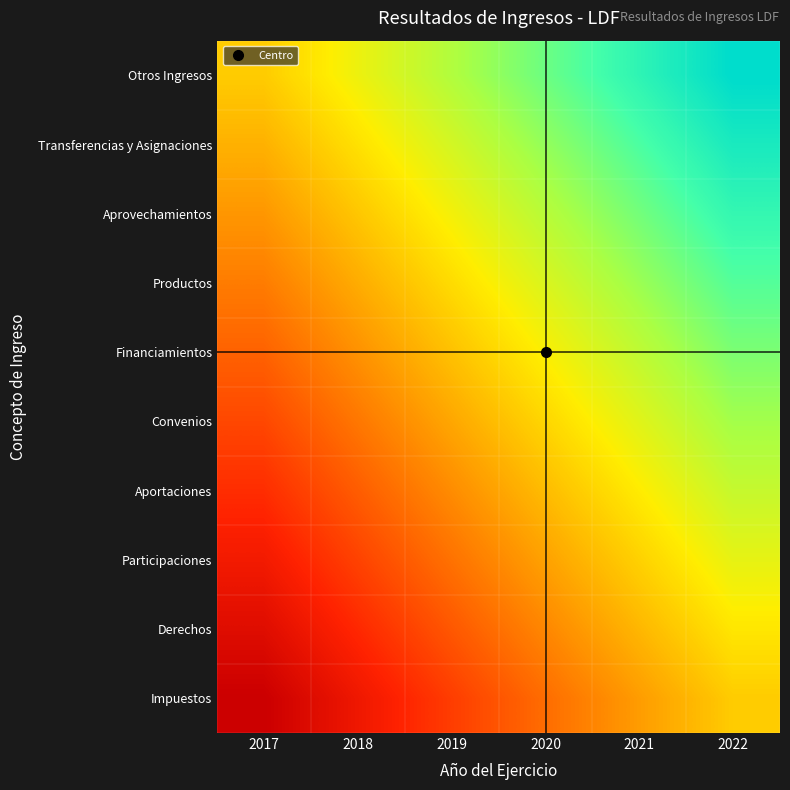

Which series has the largest range (max minus min)?

Impuestos